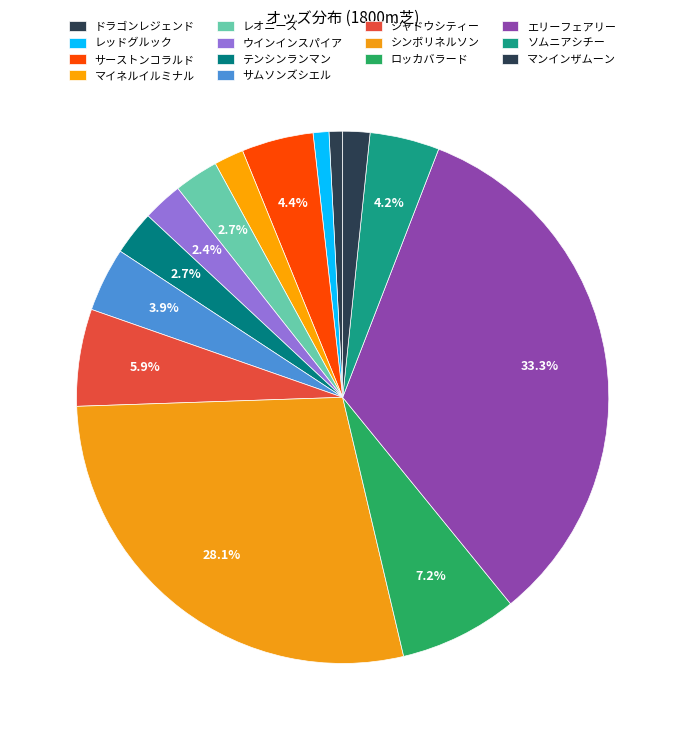

What is the largest slice in the pie chart?

エリーフェアリー